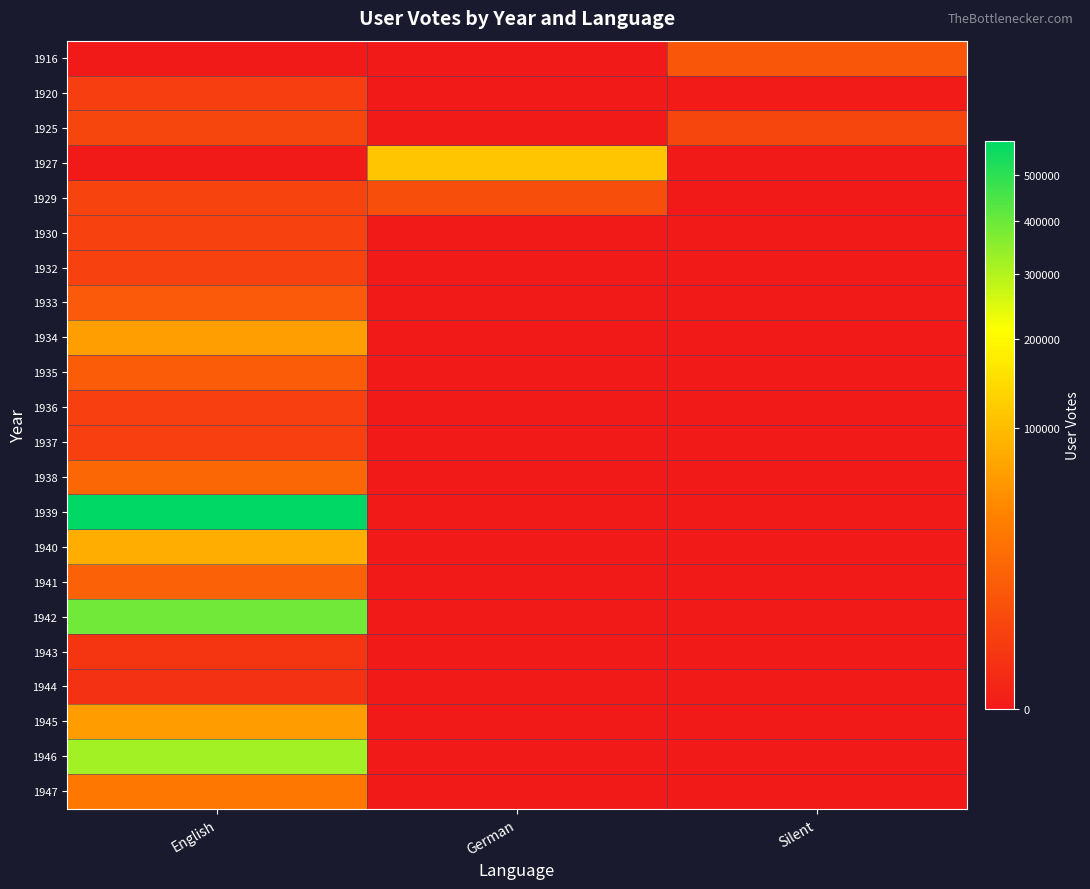

Which series has the largest total across all categories?

1939